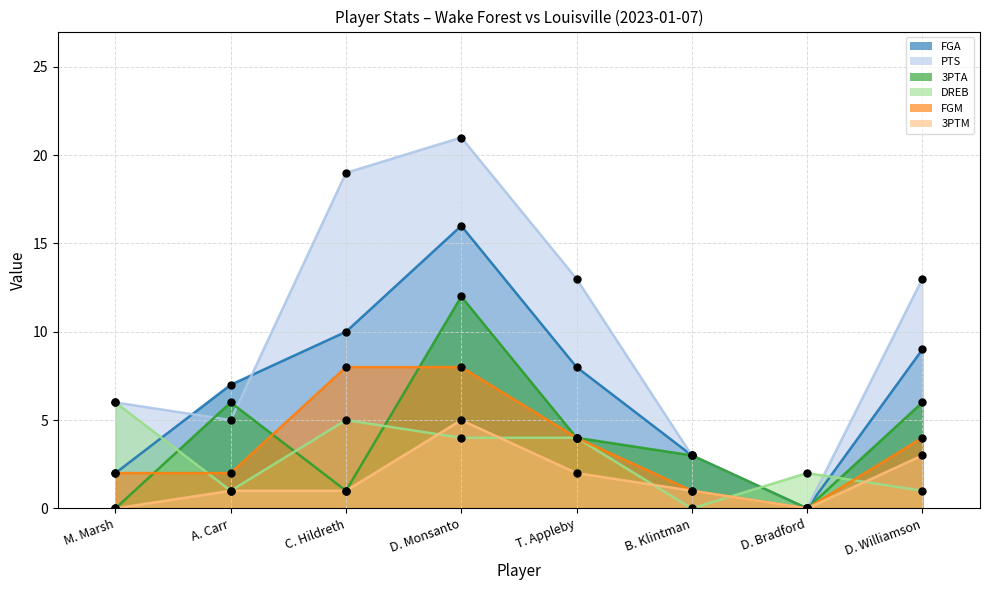

Which series has the largest total across all categories?

PTS